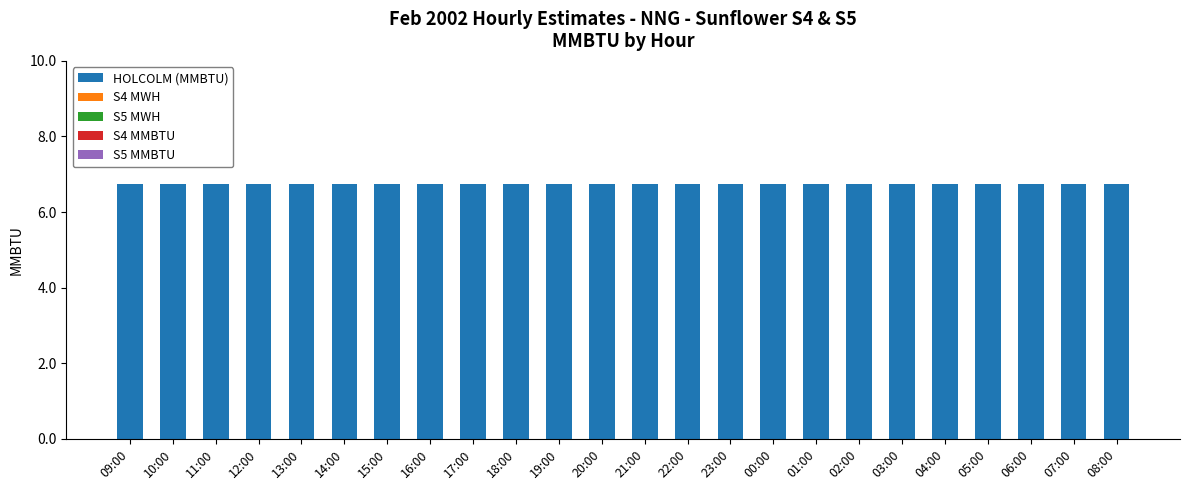

At which label is S4 MWH closest to 0?

09:00